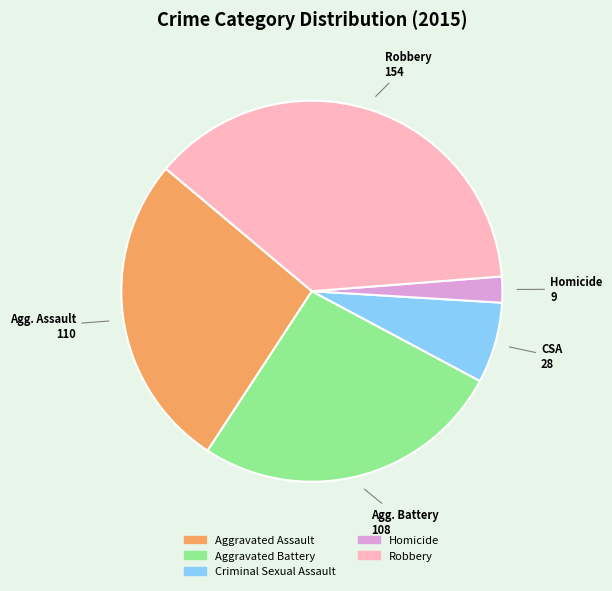

True or false: Aggravated Assault accounts for 38% of the total.

False